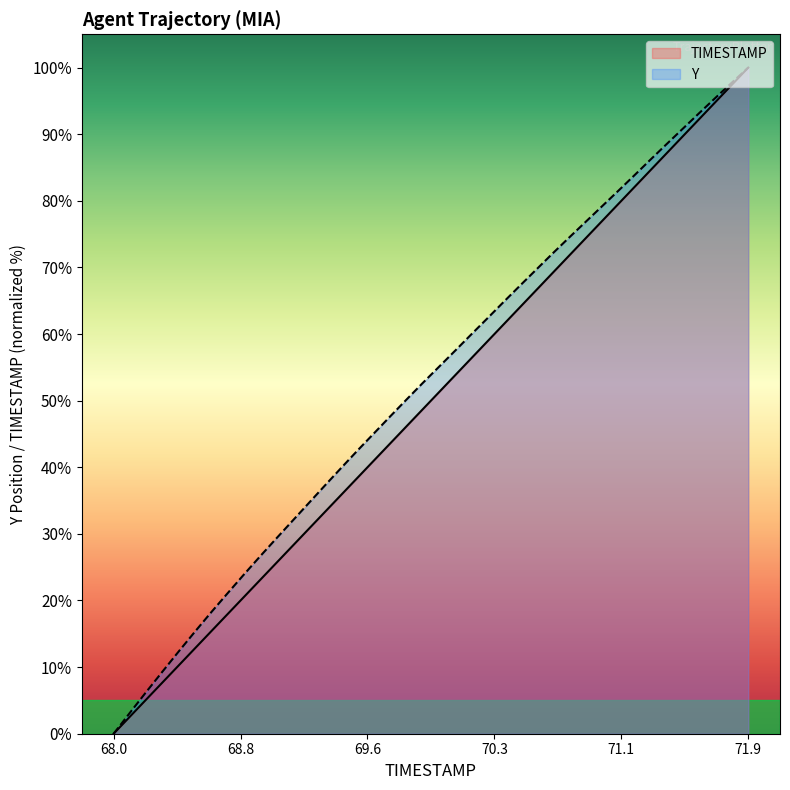

True or false: Y and TIMESTAMP intersect in this chart.

False